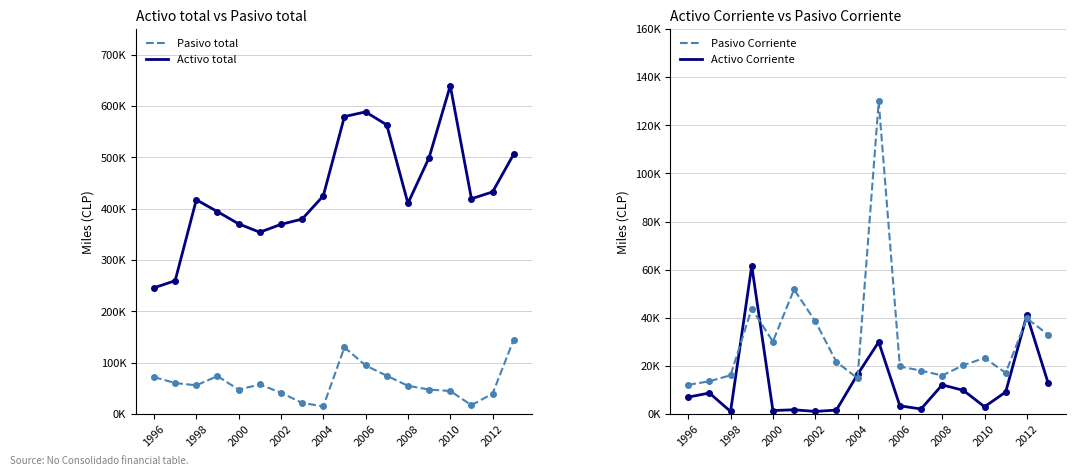

What position from the left is 17?

18